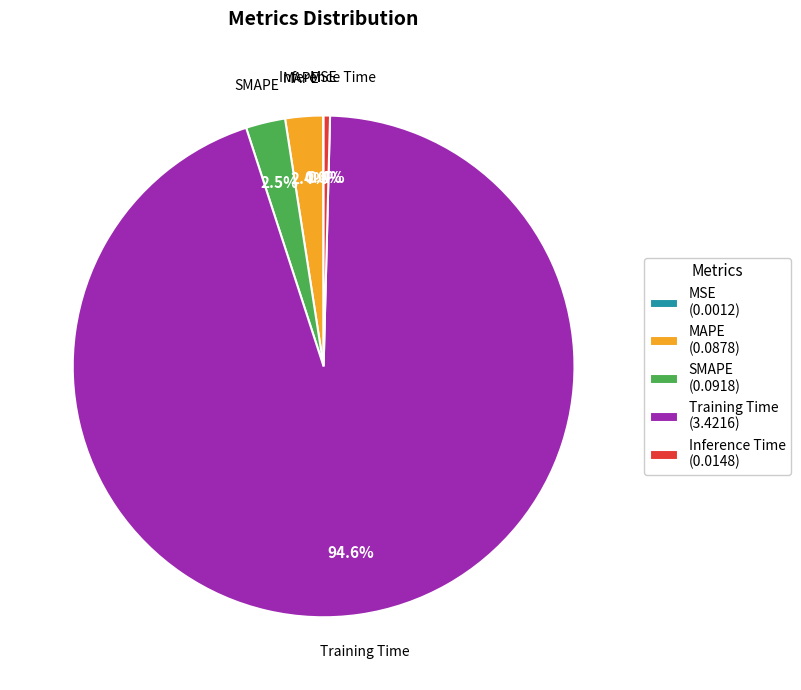

How much of the chart is everything except SMAPE (0.0918)?

97.5%